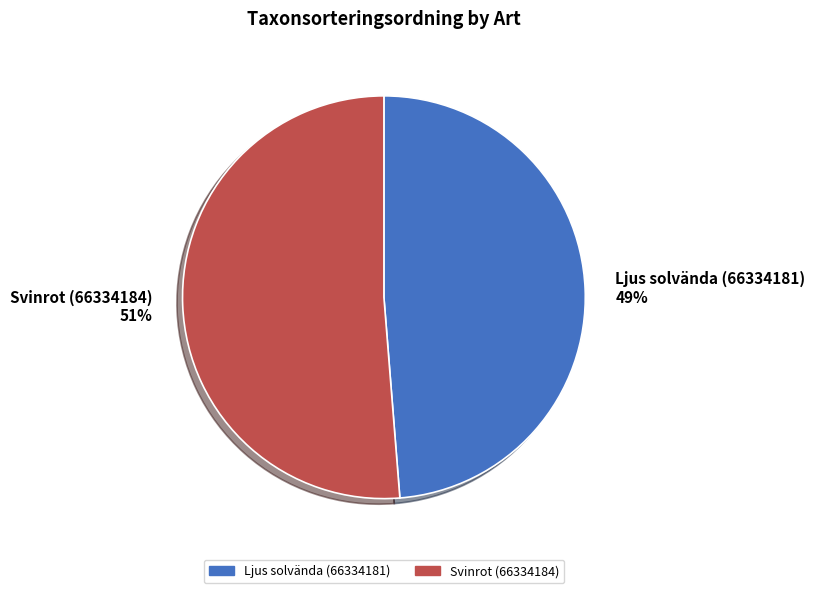

What percentage is the Ljus solvända (66334181) slice, to the nearest percent?

49%